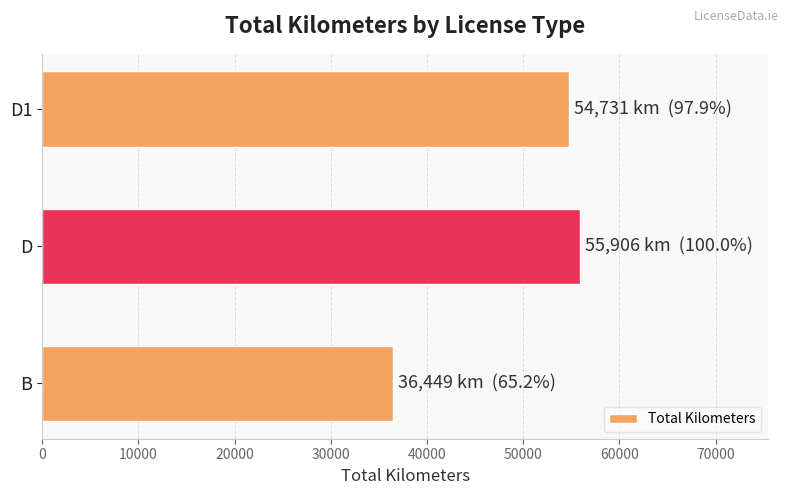

Approximately how many times larger is the value at D1 compared to D?

1.0